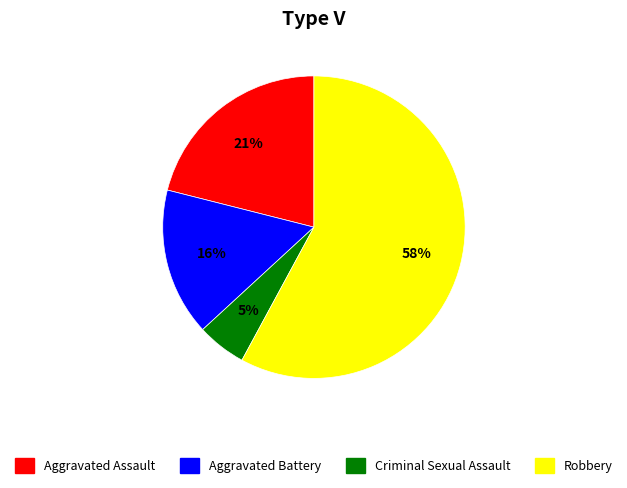

How many slices are in this pie chart?

4